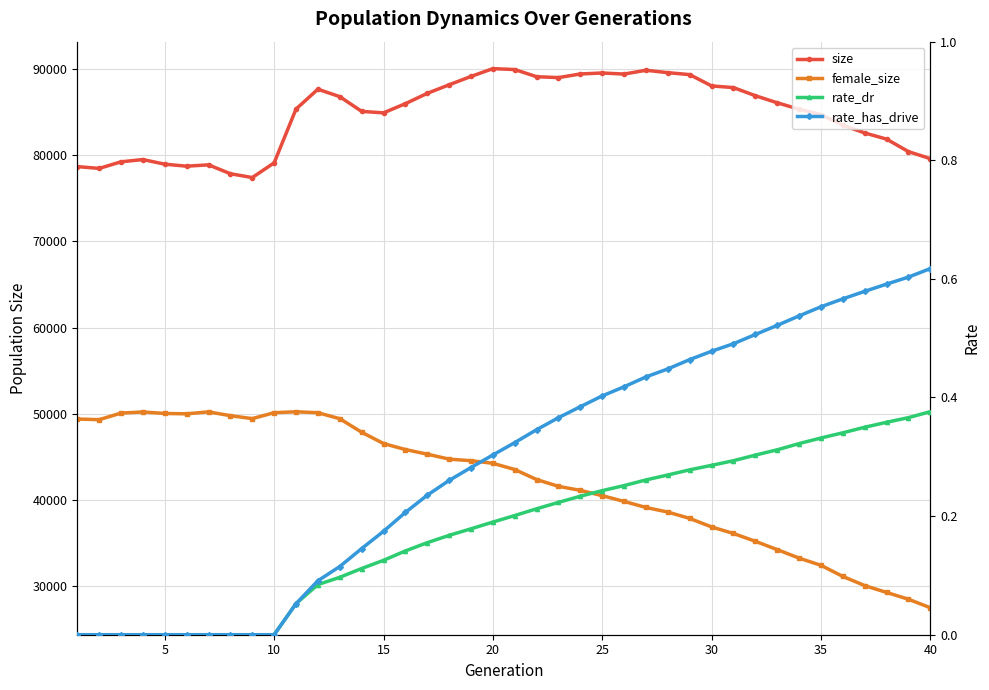

At how many categories does at least one series exceed 23359?

40